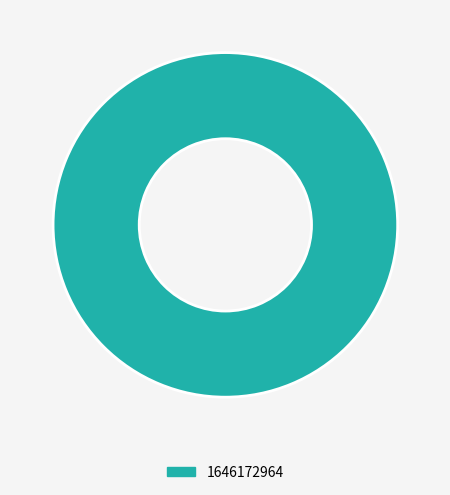

The 1646172964 slice represents 94% of the pie. True or false?

False